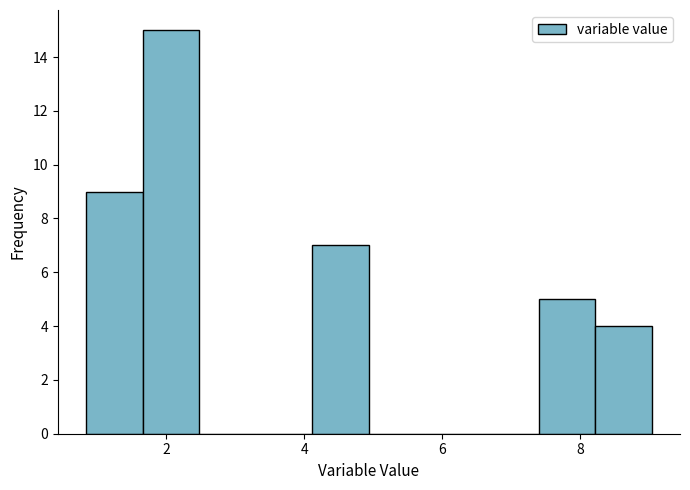

Reading left to right, transcribe this chart: for each bar, give the range it covers on the x-axis and its height. Neither the bar edges nor the heights are printed on the chart, so give them approximately, as read against the axes.

0.8 to 1.6: 9
1.6 to 2.4: 15
2.4 to 3.2: 0
3.2 to 4.2: 0
4.2 to 5.0: 7
5.0 to 5.8: 0
5.8 to 6.6: 0
6.6 to 7.4: 0
7.4 to 8.2: 5
8.2 to 9.0: 4